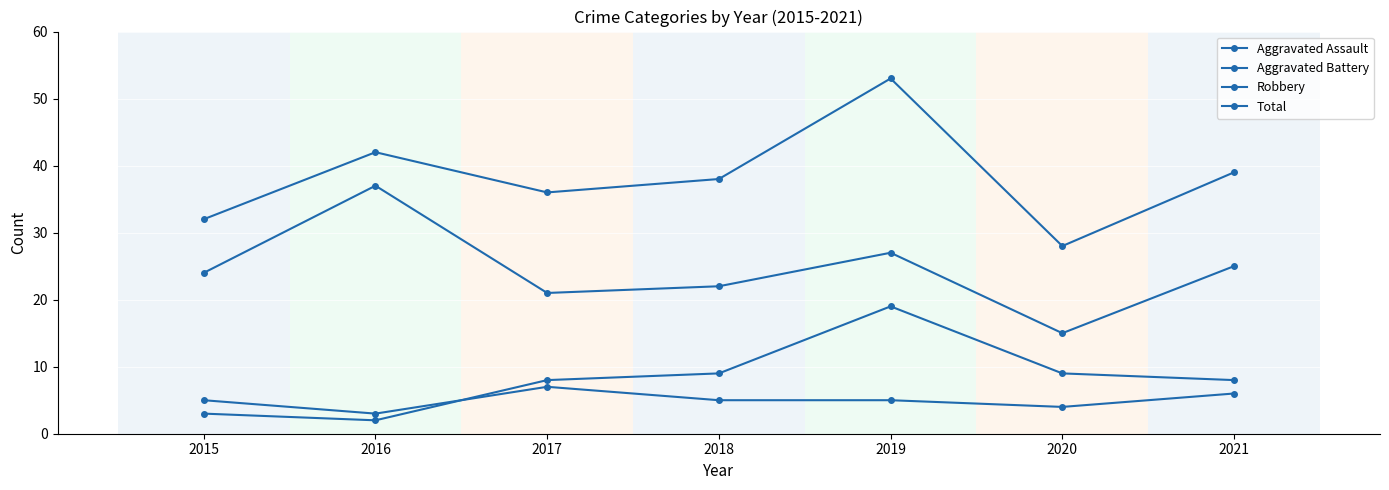

Is this an area chart (filled region under the line)?

No